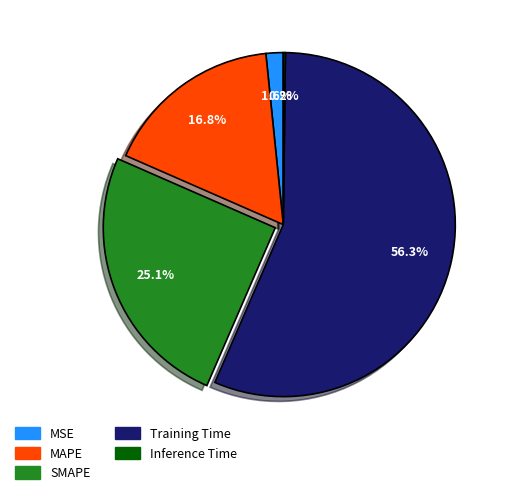

Which has a higher value, MAPE or SMAPE?

SMAPE